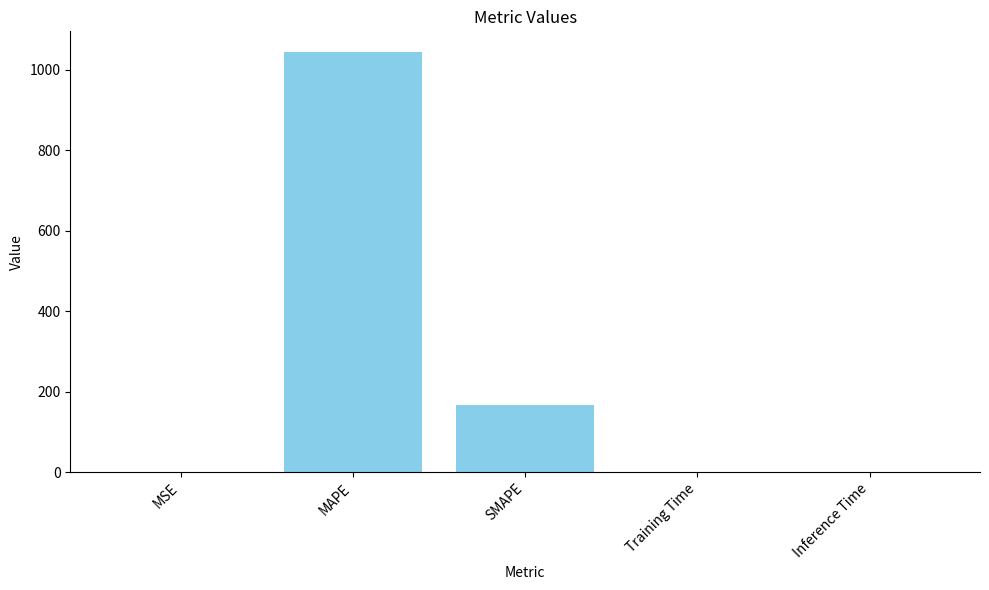

Which has a higher value, MAPE or MSE?

MAPE